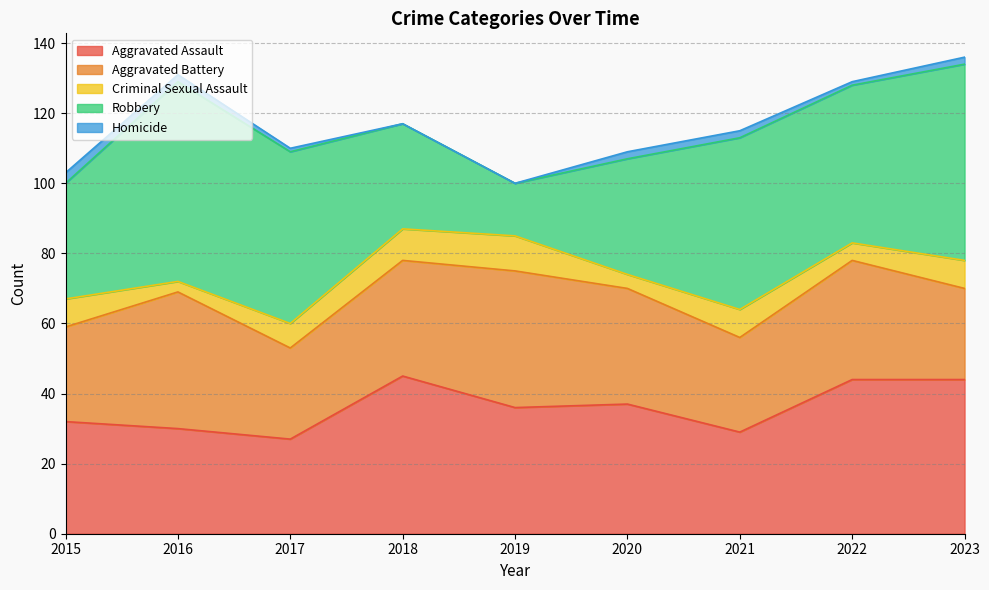

How many data points in Aggravated Assault are above 36?

4